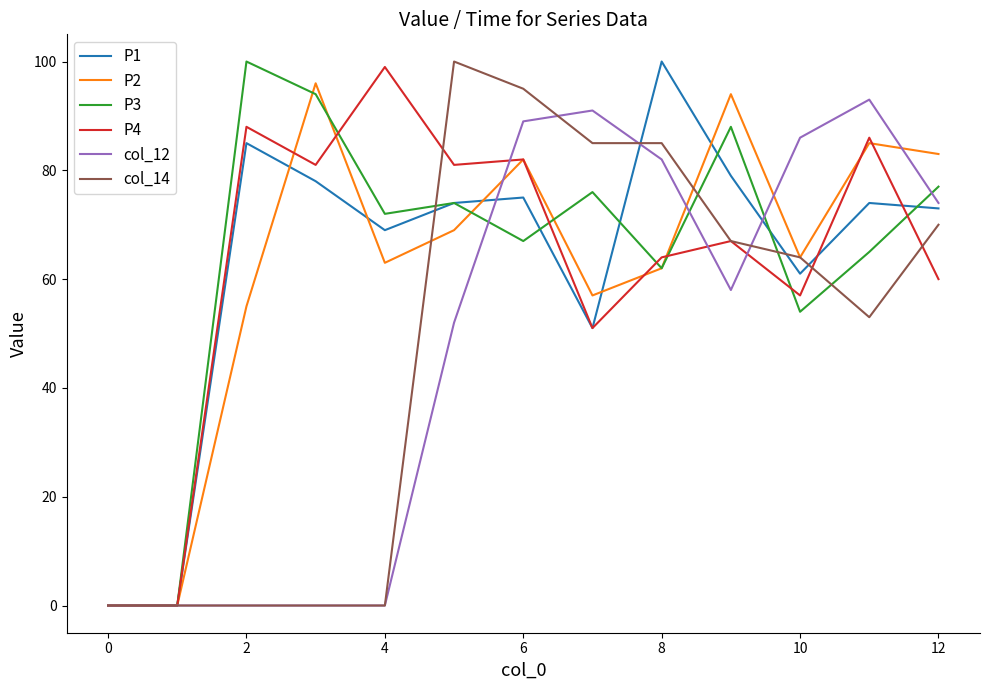

Is this an area chart (filled region under the line)?

No